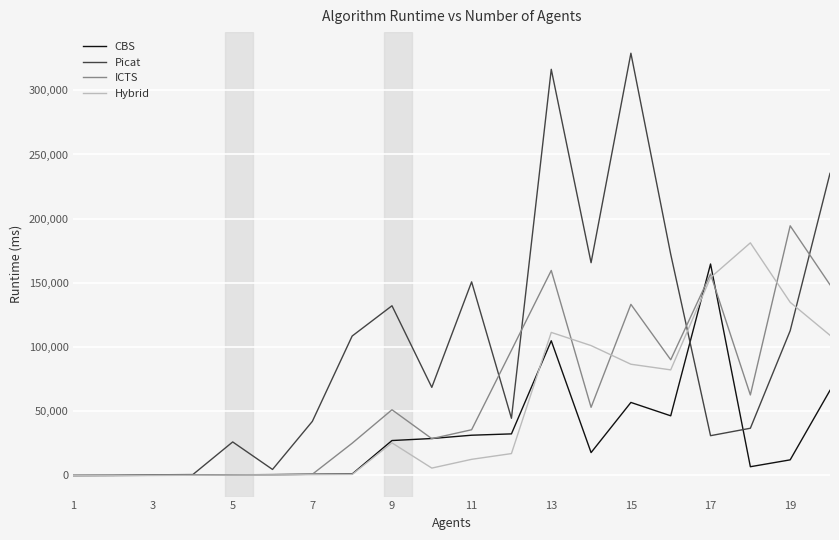

Which series has the largest total across all categories?

Picat